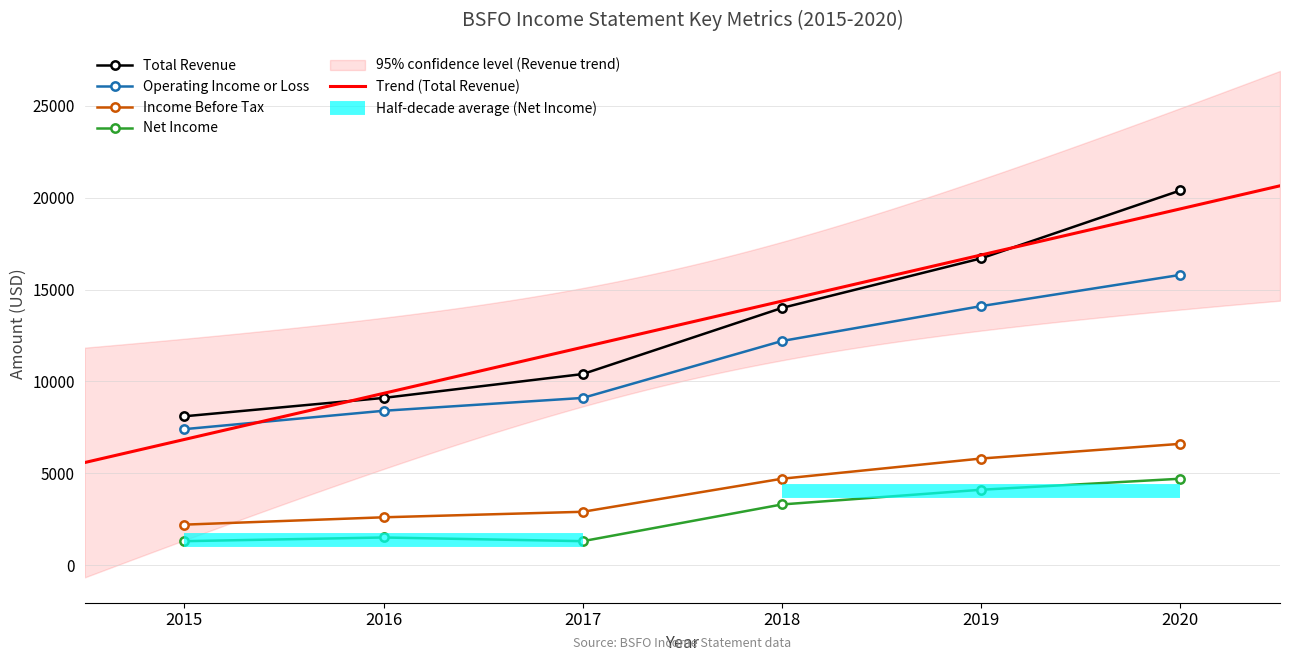

Reading right to left, extract all data points from this chart.

Total Revenue: 20400	16700	14000	10400	9100	8100
Operating Income or Loss: 15800	14100	12200	9100	8400	7400
Income Before Tax: 6600	5800	4700	2900	2600	2200
Net Income: 4700	4100	3300	1300	1500	1300